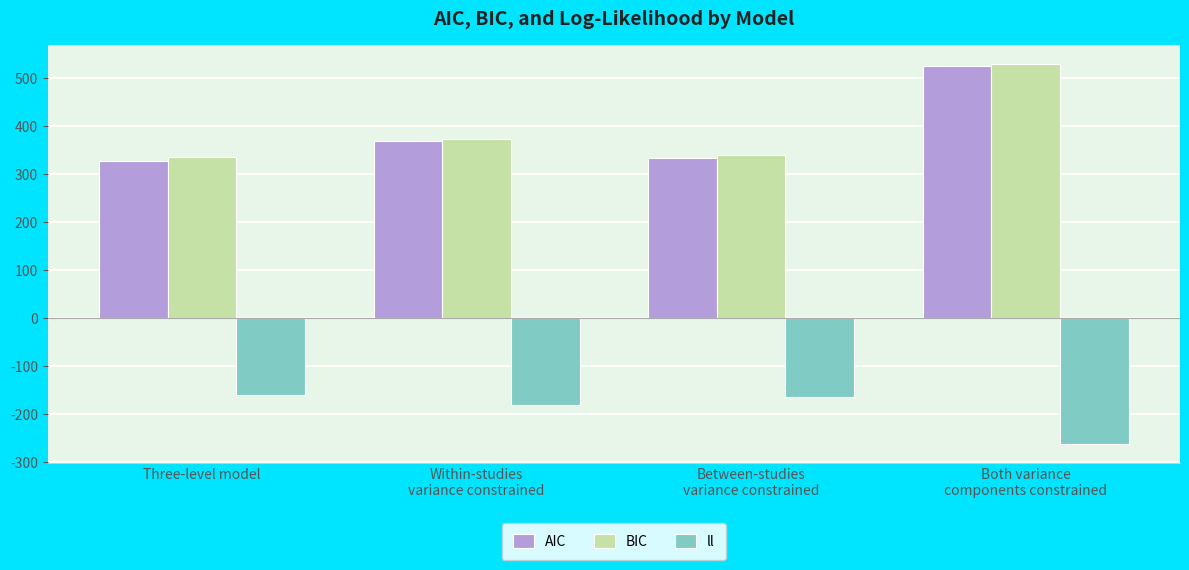

What is the spread (max minus min) of values at Three-level model?

496.4